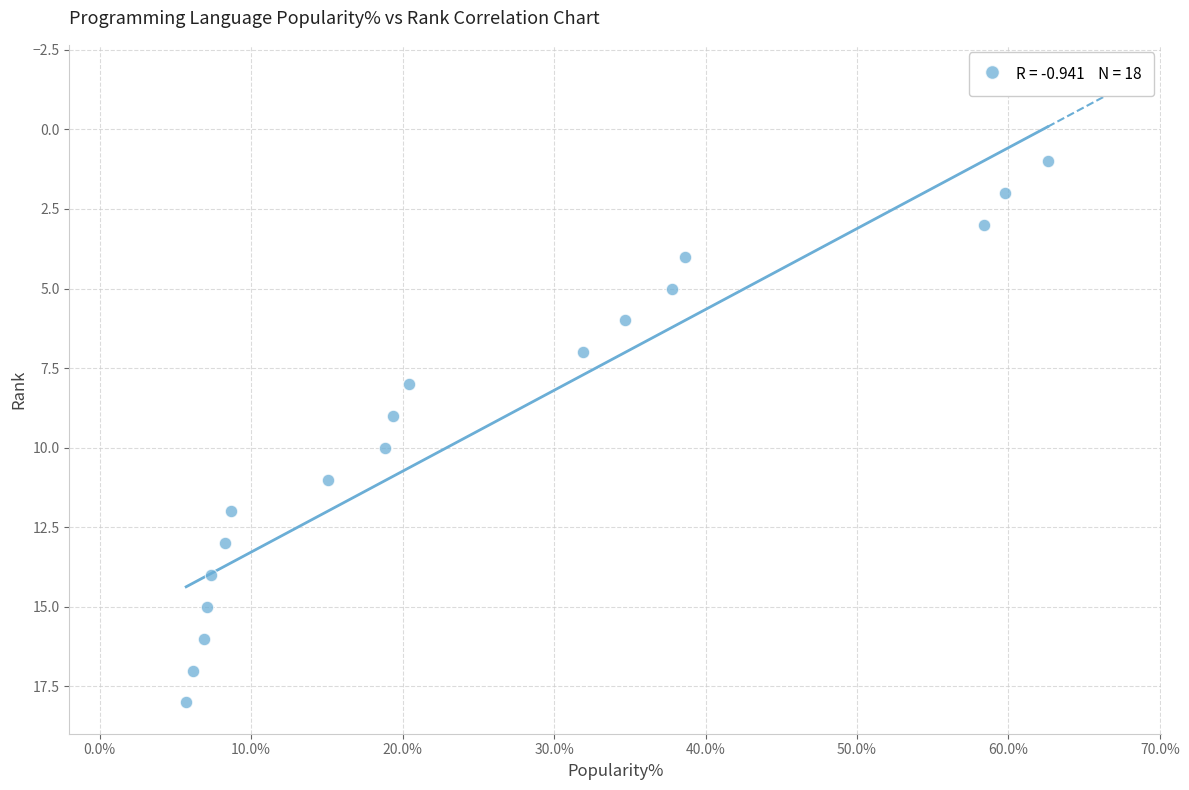

What is the range of Y values (max minus min)?

17